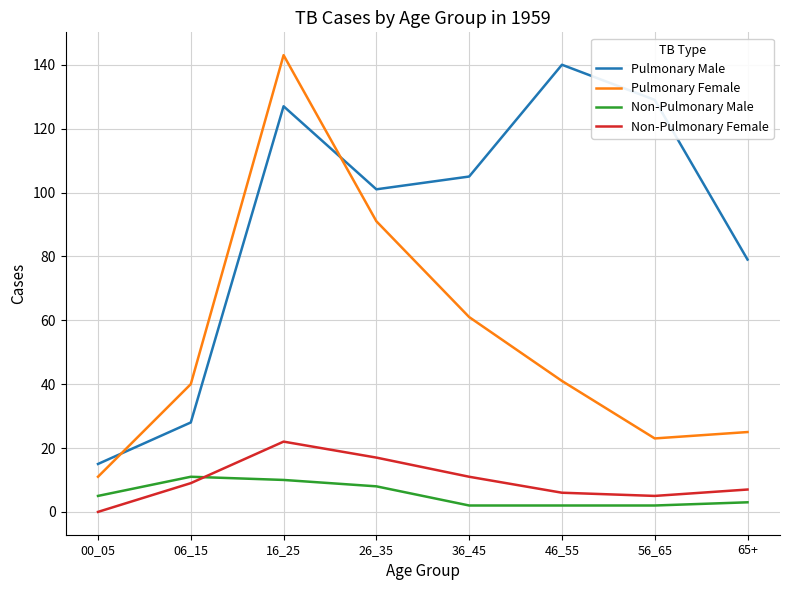

The value of Non-Pulmonary Male at 16_25 is 10. True or false?

True